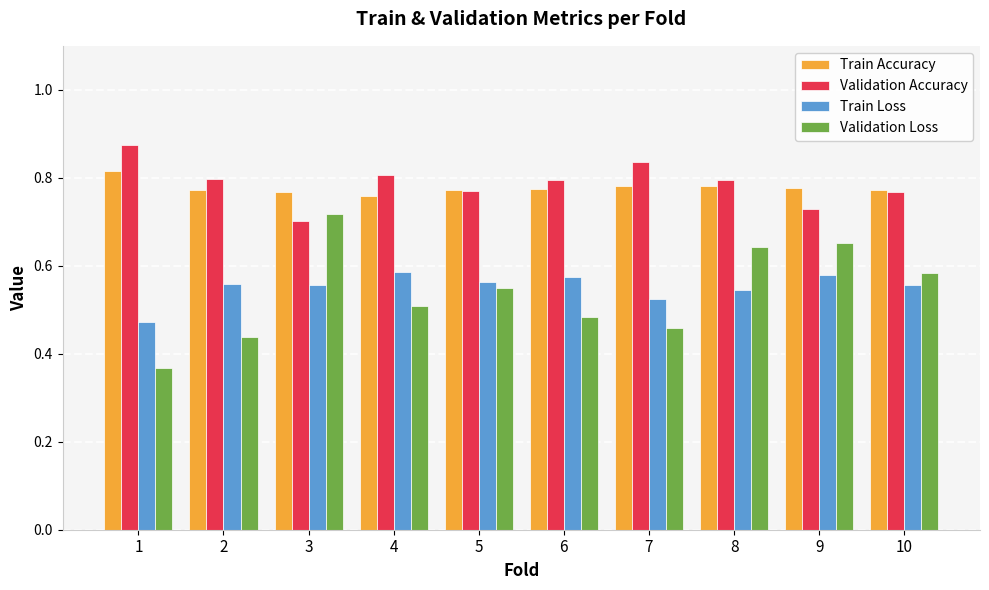

Does the chart contain any negative values?

No